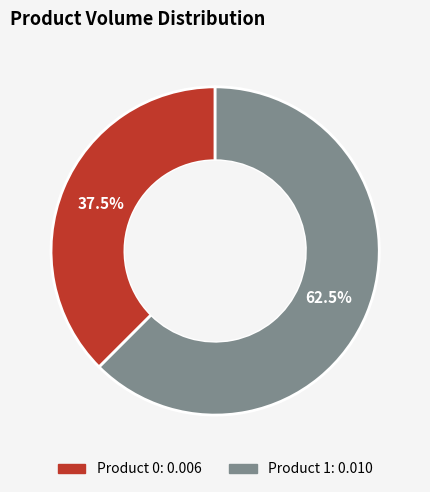

Does any single category account for the majority?

Yes